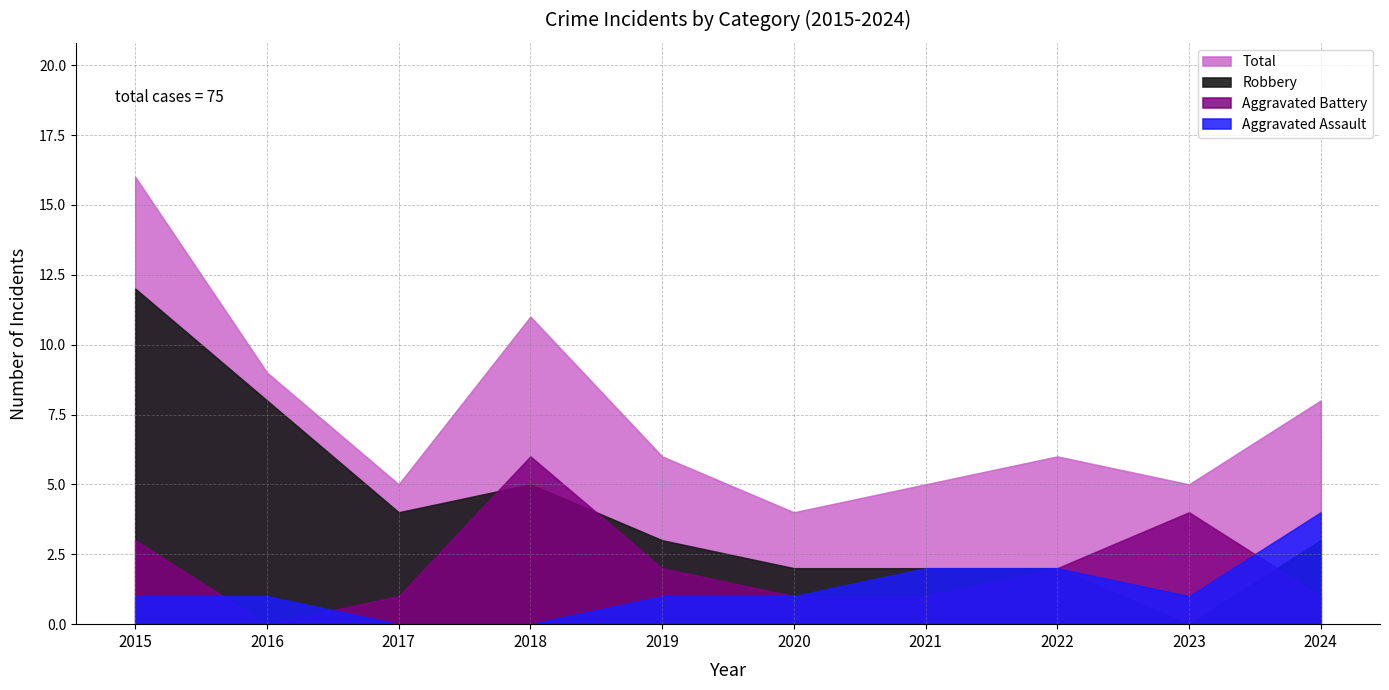

What is the difference between the maximum and minimum values in the Aggravated Assault series?

4